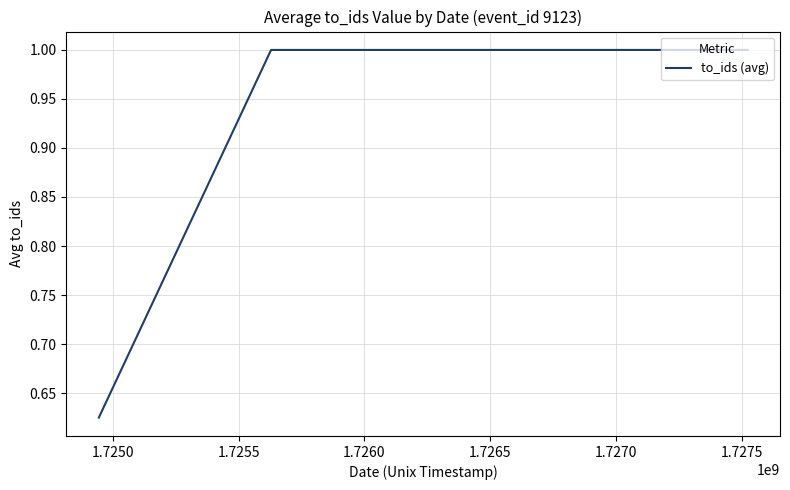

What is the average value?

0.9